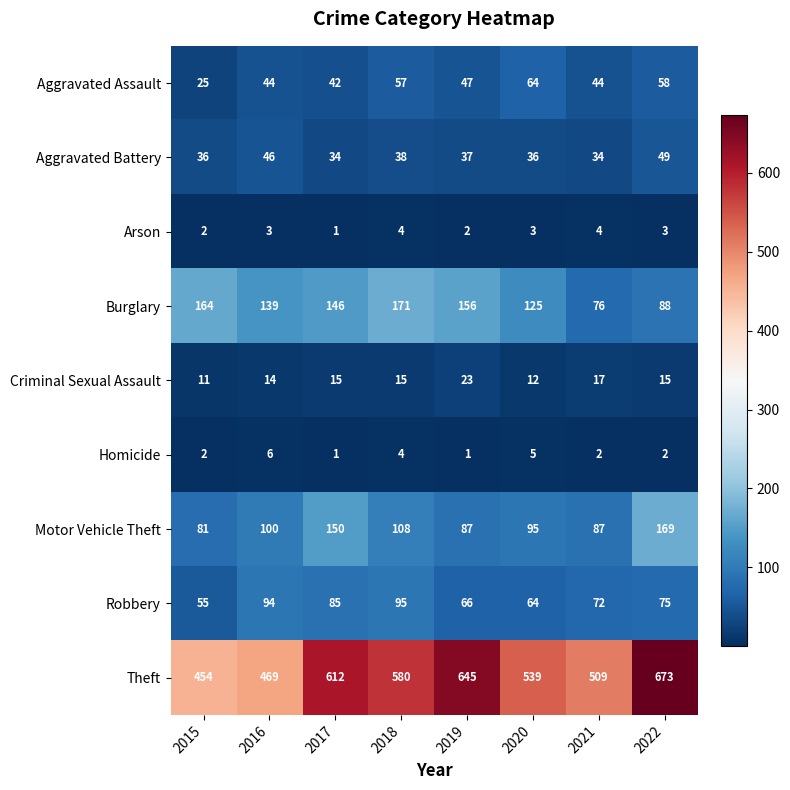

Read the Aggravated Assault value at 2015.

25